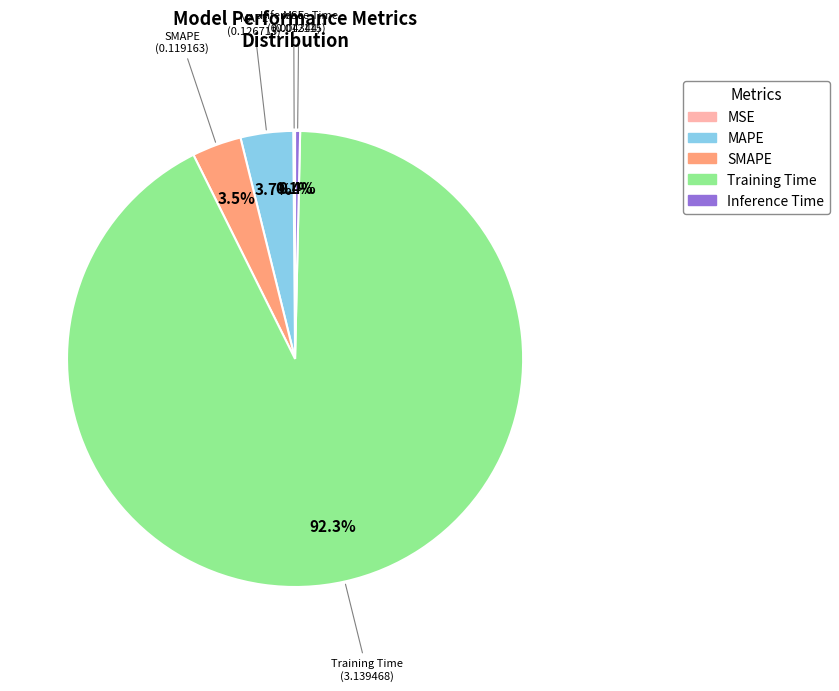

To the nearest percent, what is the average slice percentage?

20%